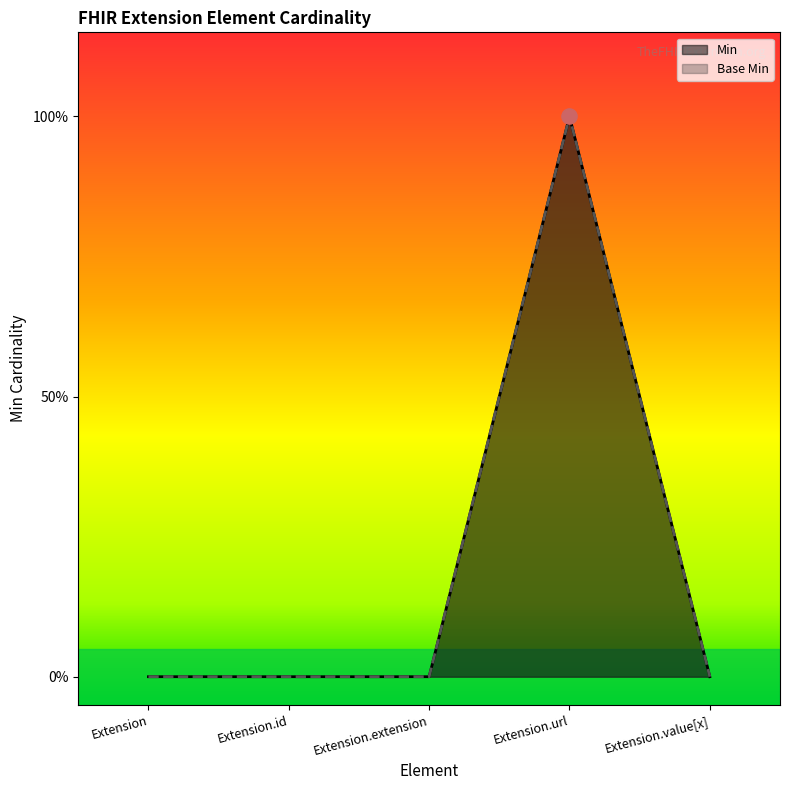

Which series has the largest total across all categories?

Min